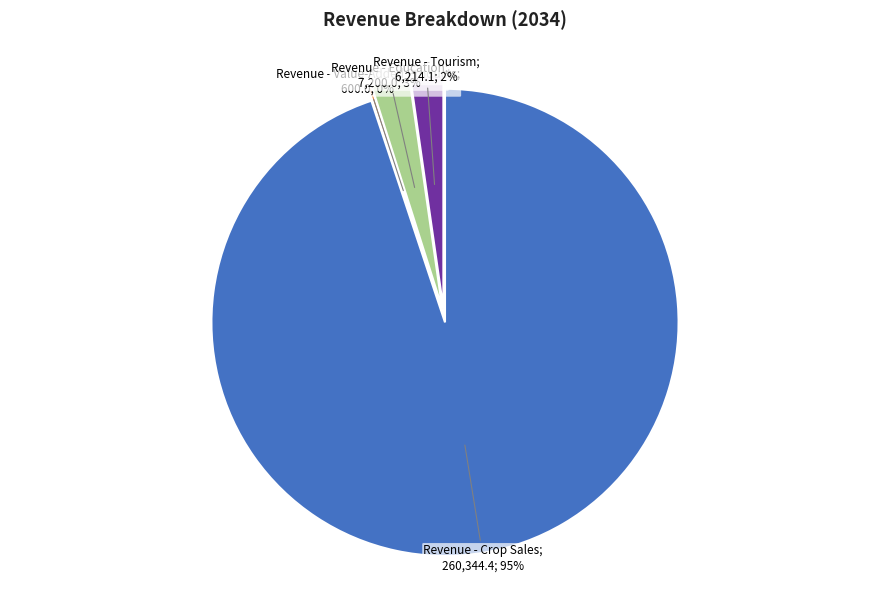

How much of the chart is everything except Revenue - Crop Sales?

5.1%